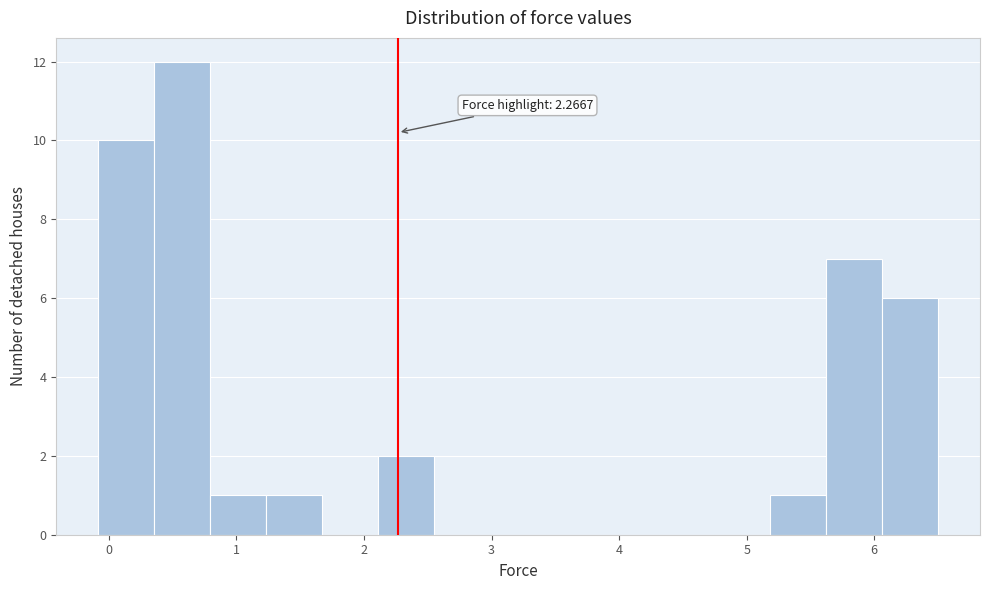

Which range on the x-axis has the tallest bar?

0.4 to 0.8